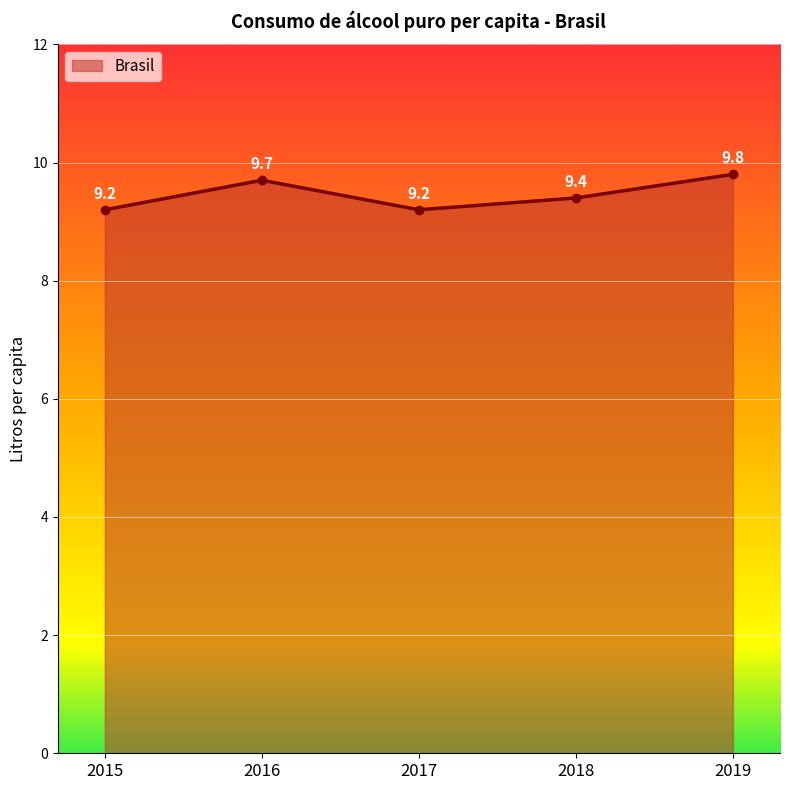

The value at 2016 is 9.7. True or false?

True